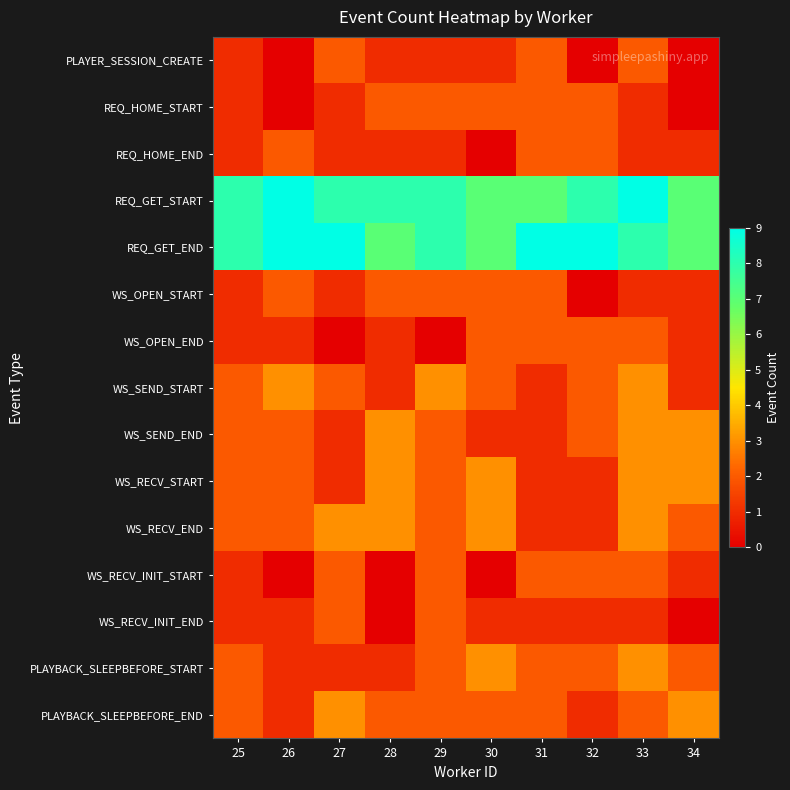

Reading right to left, extract all data points from this chart.

PLAYER_SESSION_CREATE: 34=0	33=2	32=0	31=2	30=1	29=1	28=1	27=2	26=0	25=1
REQ_HOME_START: 34=0	33=1	32=2	31=2	30=2	29=2	28=2	27=1	26=0	25=1
REQ_HOME_END: 34=1	33=1	32=2	31=2	30=0	29=1	28=1	27=1	26=2	25=1
REQ_GET_START: 34=7	33=9	32=8	31=7	30=7	29=8	28=8	27=8	26=9	25=8
REQ_GET_END: 34=7	33=8	32=9	31=9	30=7	29=8	28=7	27=9	26=9	25=8
WS_OPEN_START: 34=1	33=1	32=0	31=2	30=2	29=2	28=2	27=1	26=2	25=1
WS_OPEN_END: 34=1	33=2	32=2	31=2	30=2	29=0	28=1	27=0	26=1	25=1
WS_SEND_START: 34=1	33=3	32=2	31=1	30=2	29=3	28=1	27=2	26=3	25=2
WS_SEND_END: 34=3	33=3	32=2	31=1	30=1	29=2	28=3	27=1	26=2	25=2
WS_RECV_START: 34=3	33=3	32=1	31=1	30=3	29=2	28=3	27=1	26=2	25=2
WS_RECV_END: 34=2	33=3	32=1	31=1	30=3	29=2	28=3	27=3	26=2	25=2
WS_RECV_INIT_START: 34=1	33=2	32=2	31=2	30=0	29=2	28=0	27=2	26=0	25=1
WS_RECV_INIT_END: 34=0	33=1	32=1	31=1	30=1	29=2	28=0	27=2	26=1	25=1
PLAYBACK_SLEEPBEFORE_START: 34=2	33=3	32=2	31=2	30=3	29=2	28=1	27=1	26=1	25=2
PLAYBACK_SLEEPBEFORE_END: 34=3	33=2	32=1	31=2	30=2	29=2	28=2	27=3	26=1	25=2